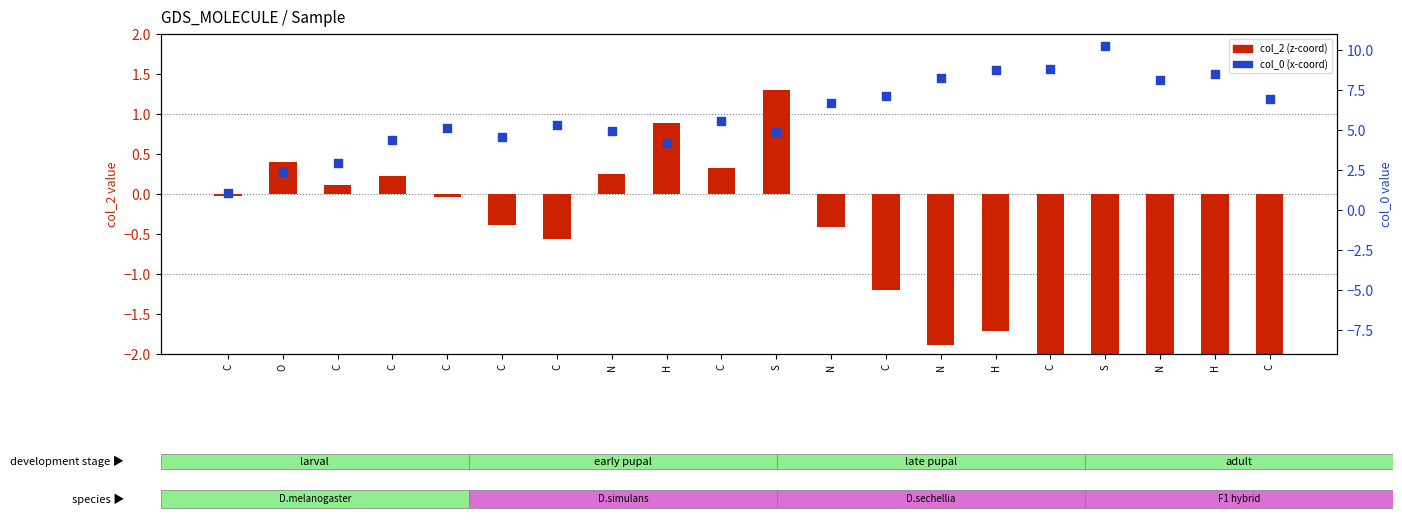

Which series contains the highest Y value?

col_0 (x-coord)